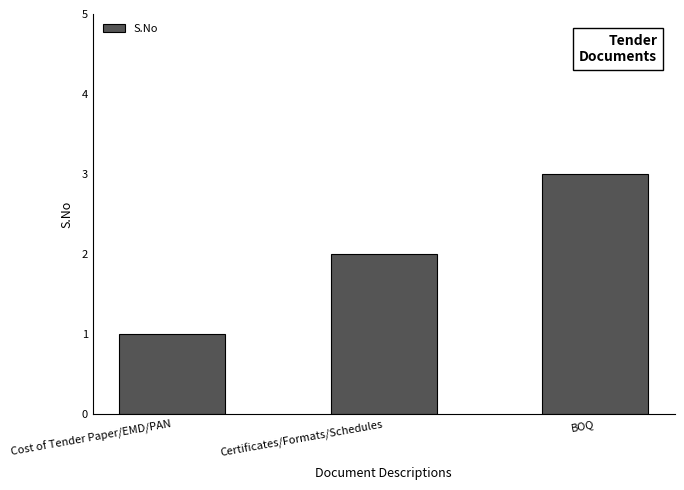

What is the approximate value at BOQ?

3